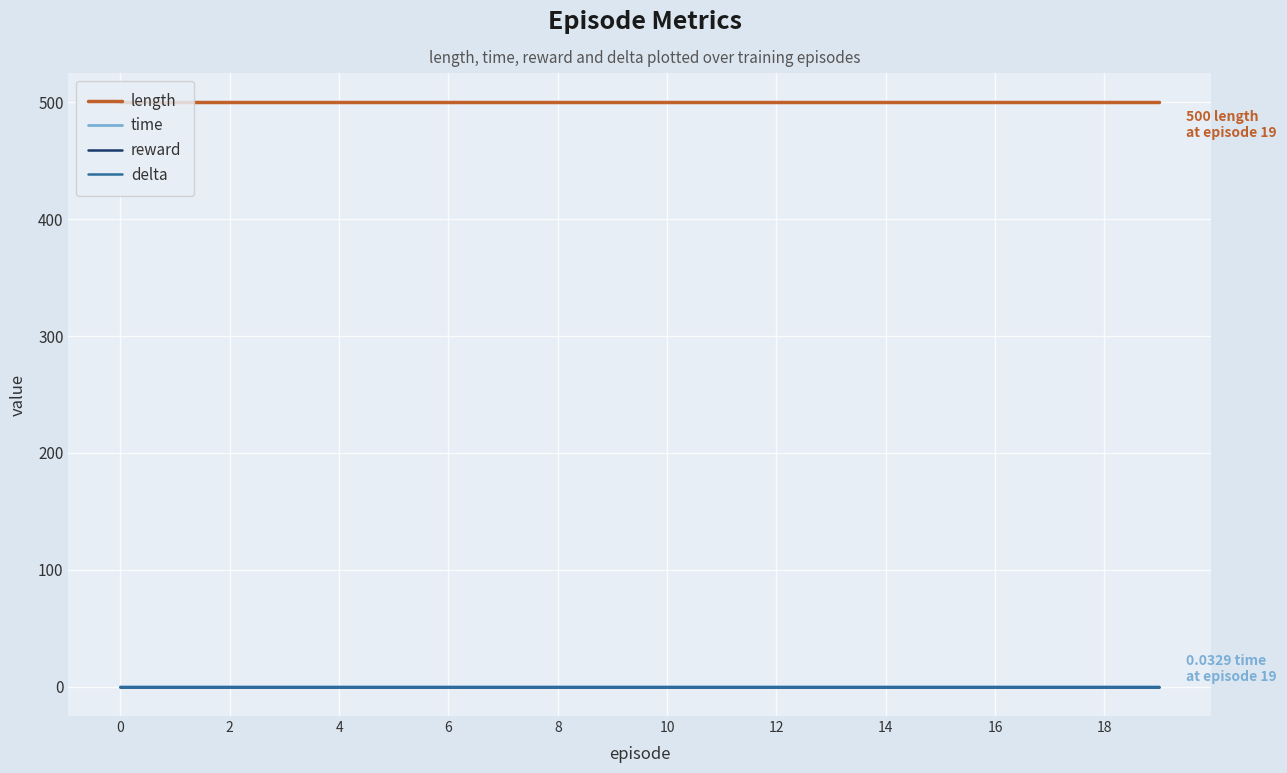

Is this an area chart (filled region under the line)?

No